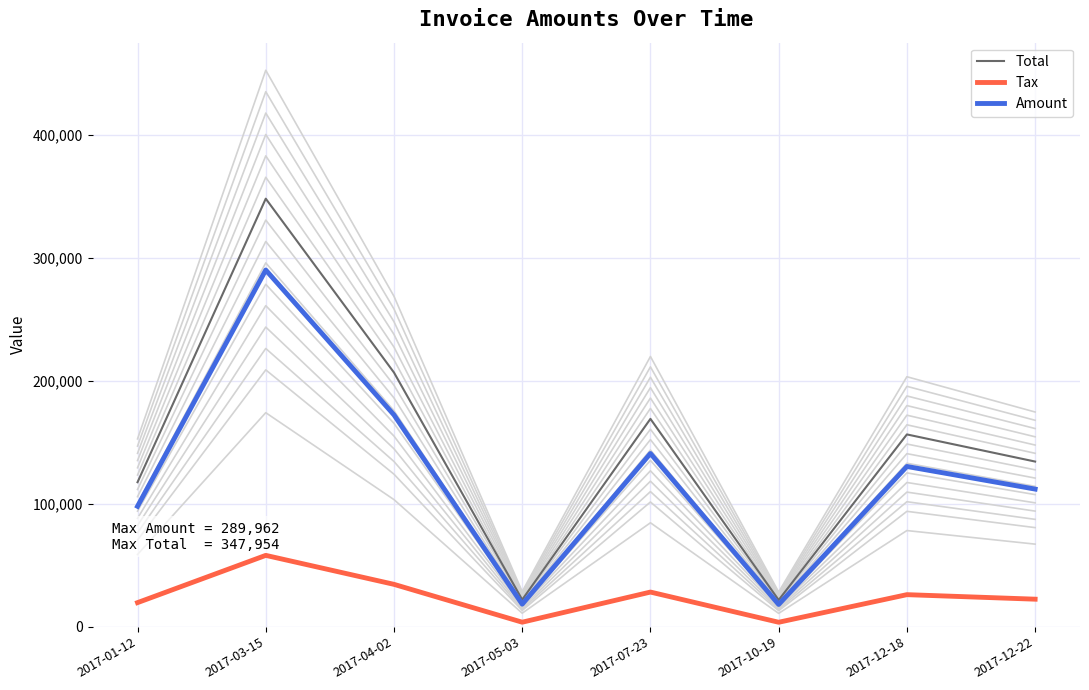

True or false: Total has more than 1 interior local peaks.

True